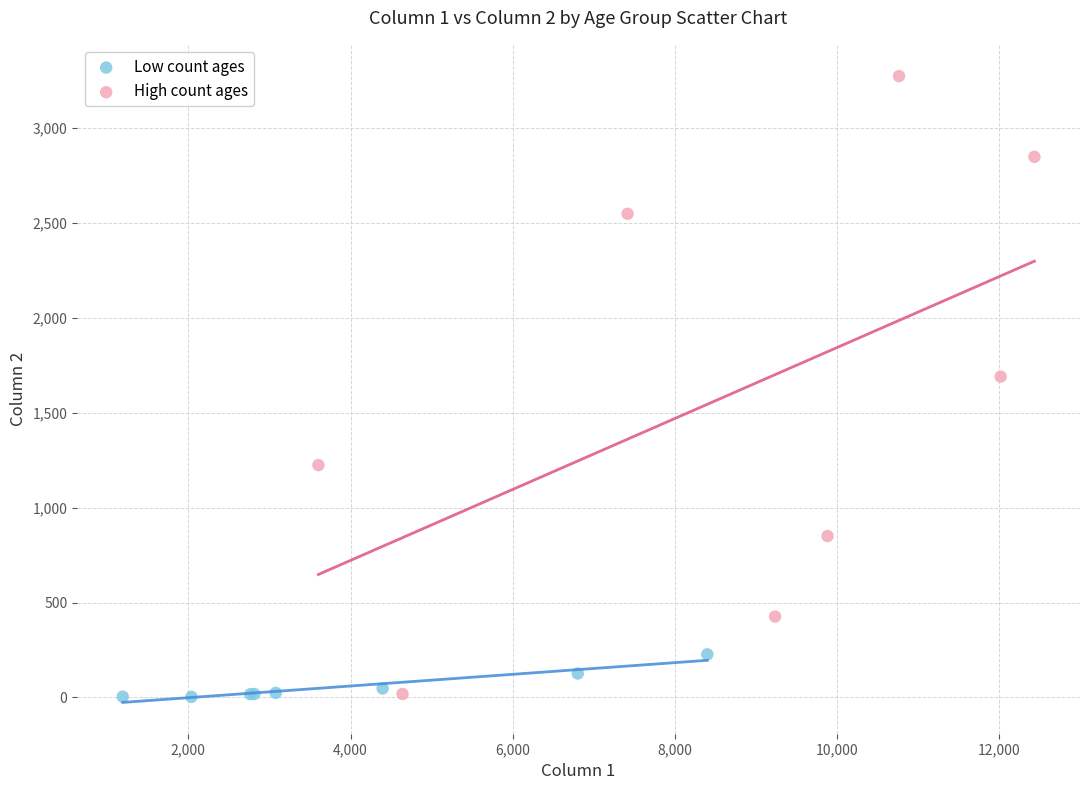

Which series has the largest Y range (max minus min)?

High count ages